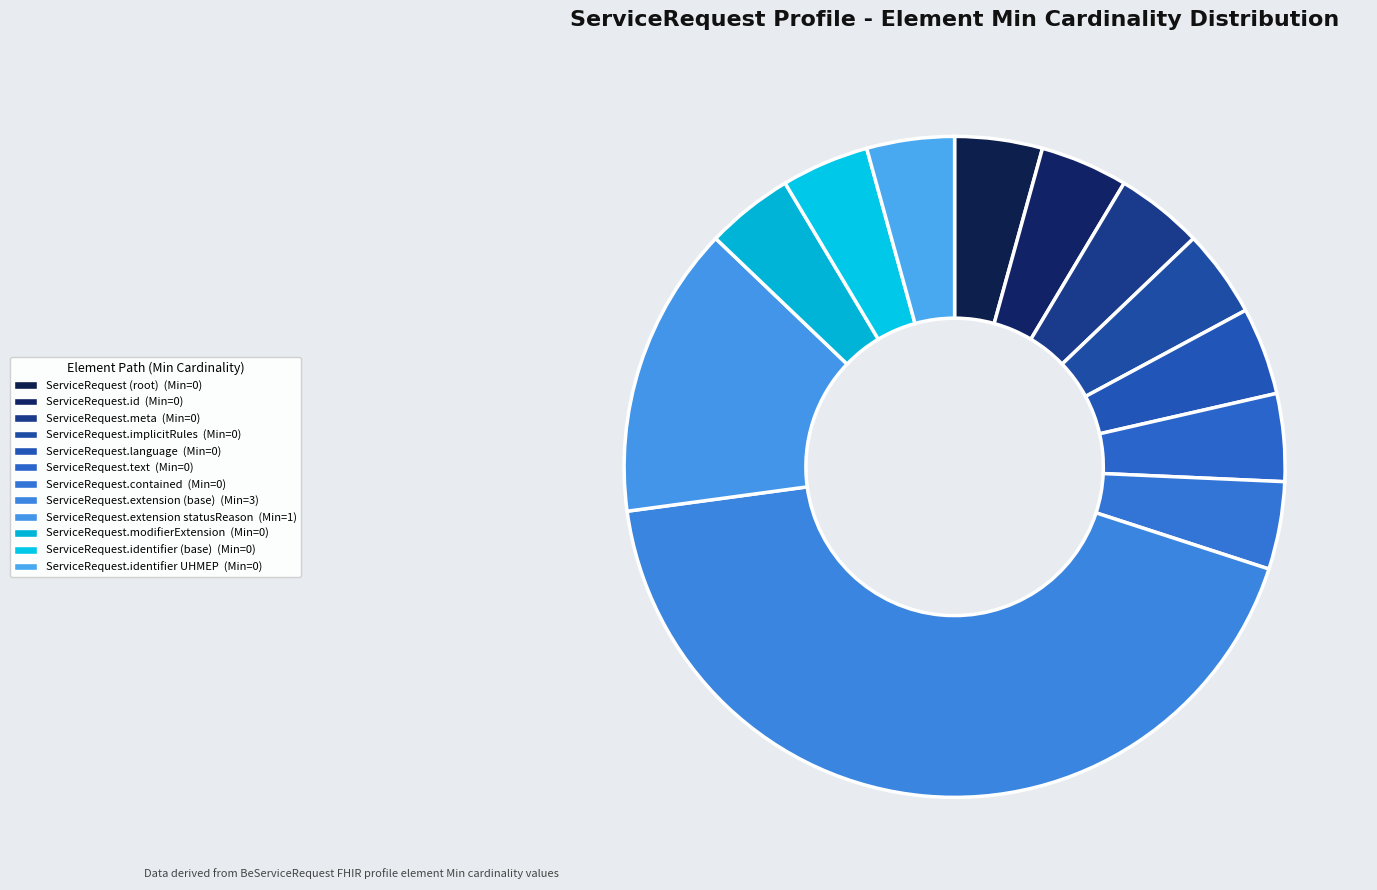

How many slices are in this pie chart?

12